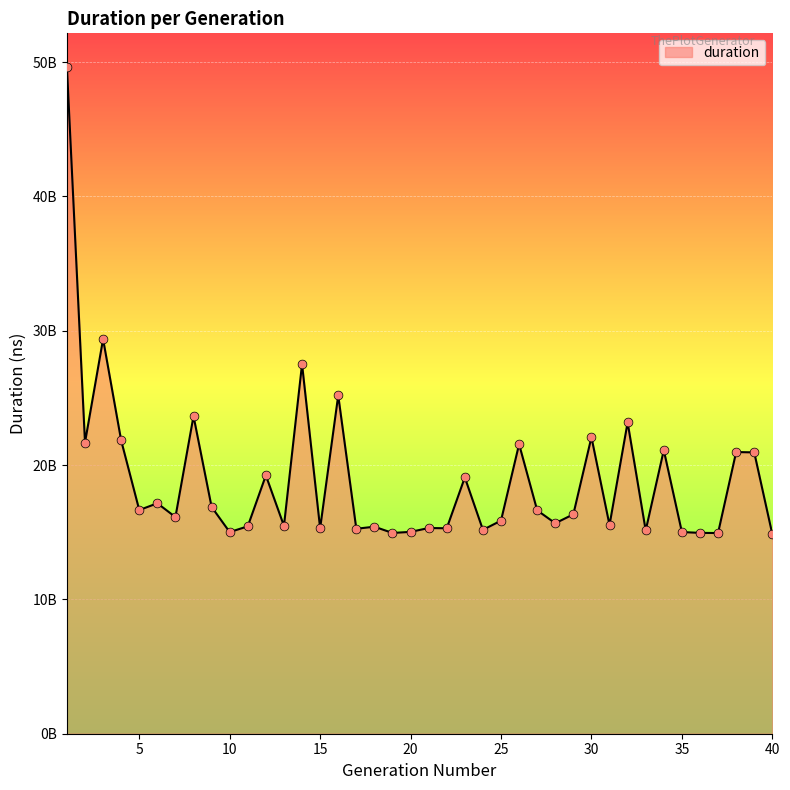

Does the chart have visible grid lines?

Yes